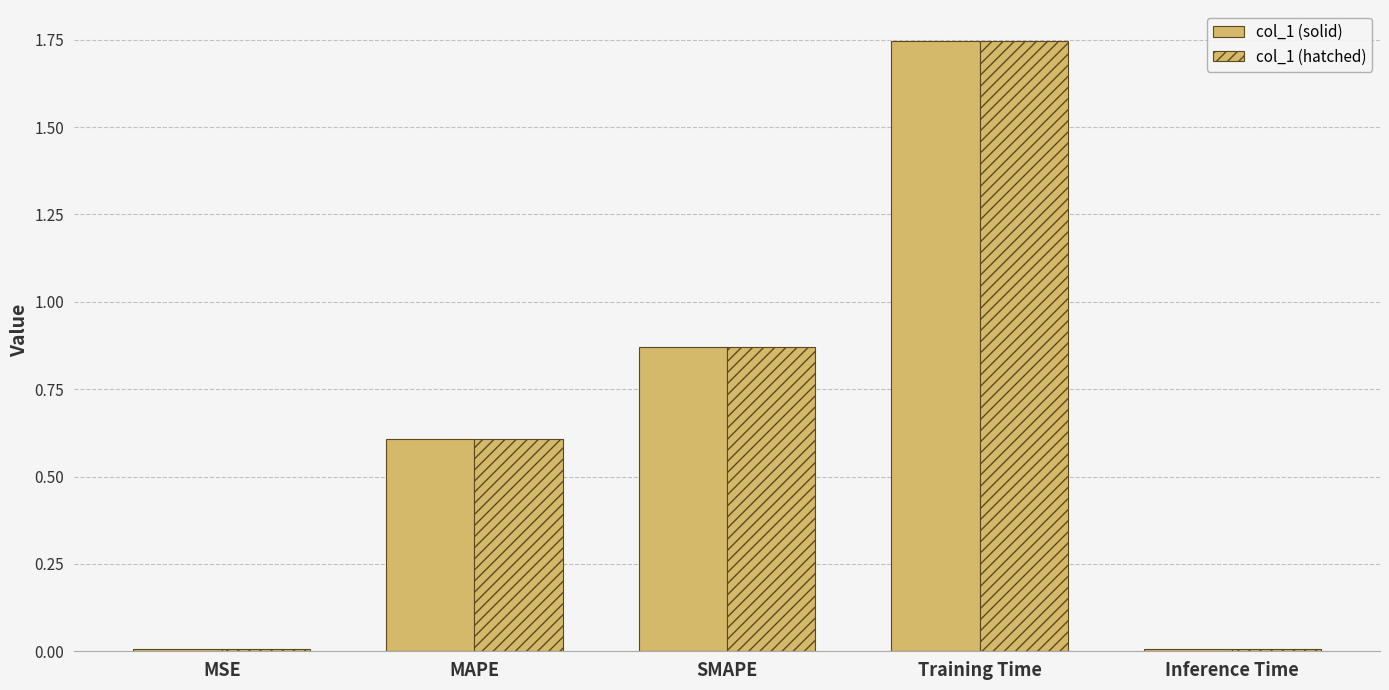

How many data points does each series have?

5